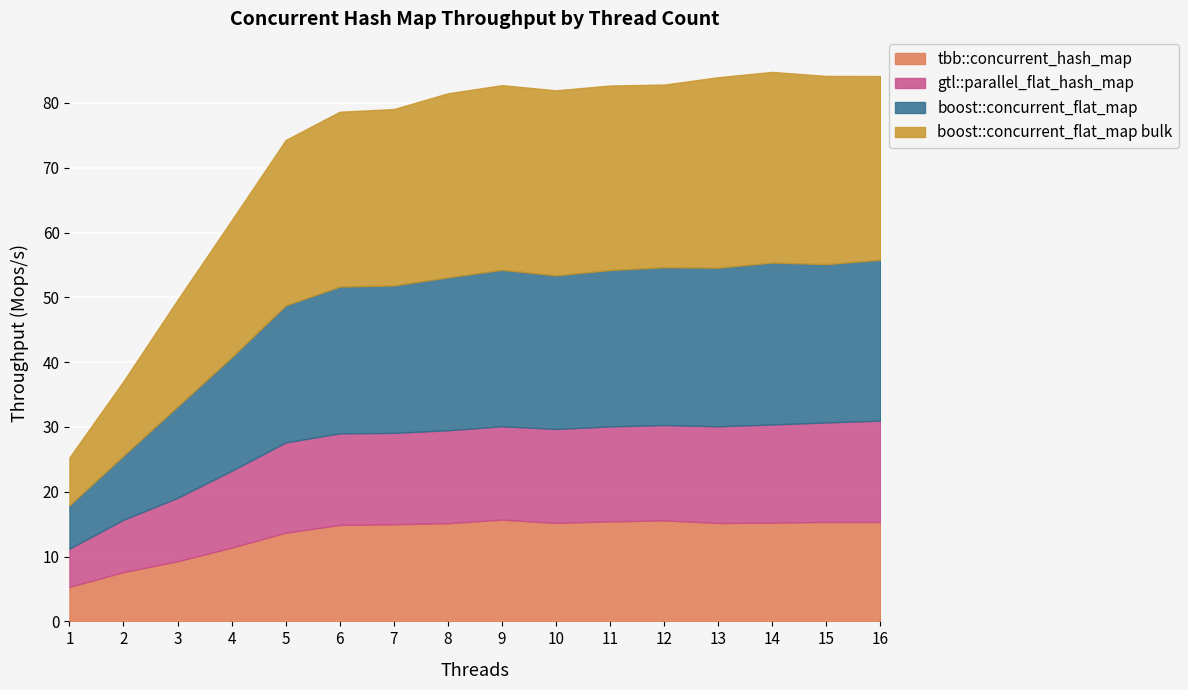

Which series changed the most between 12 and 13?

boost::concurrent_flat_map bulk